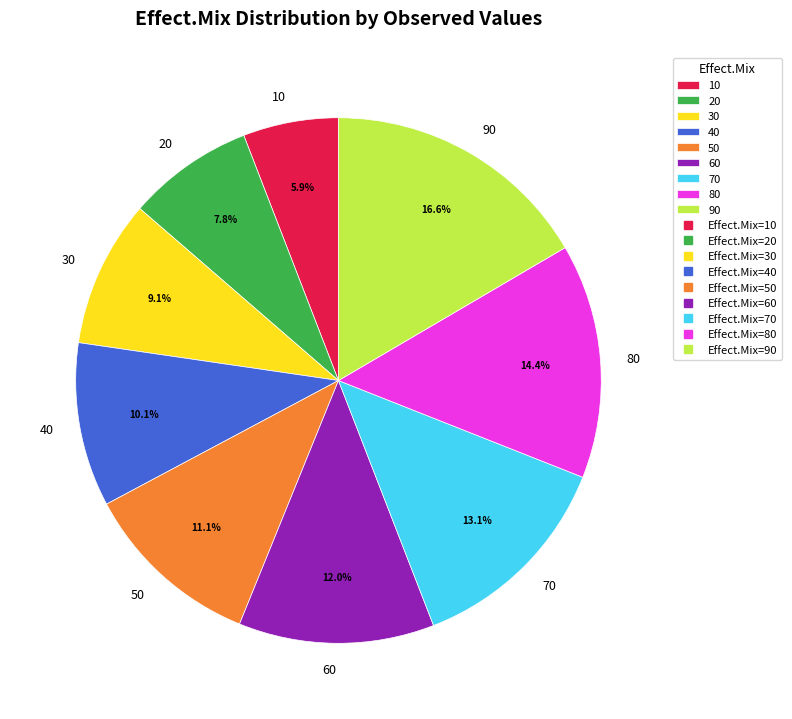

What is the largest slice in the pie chart?

90